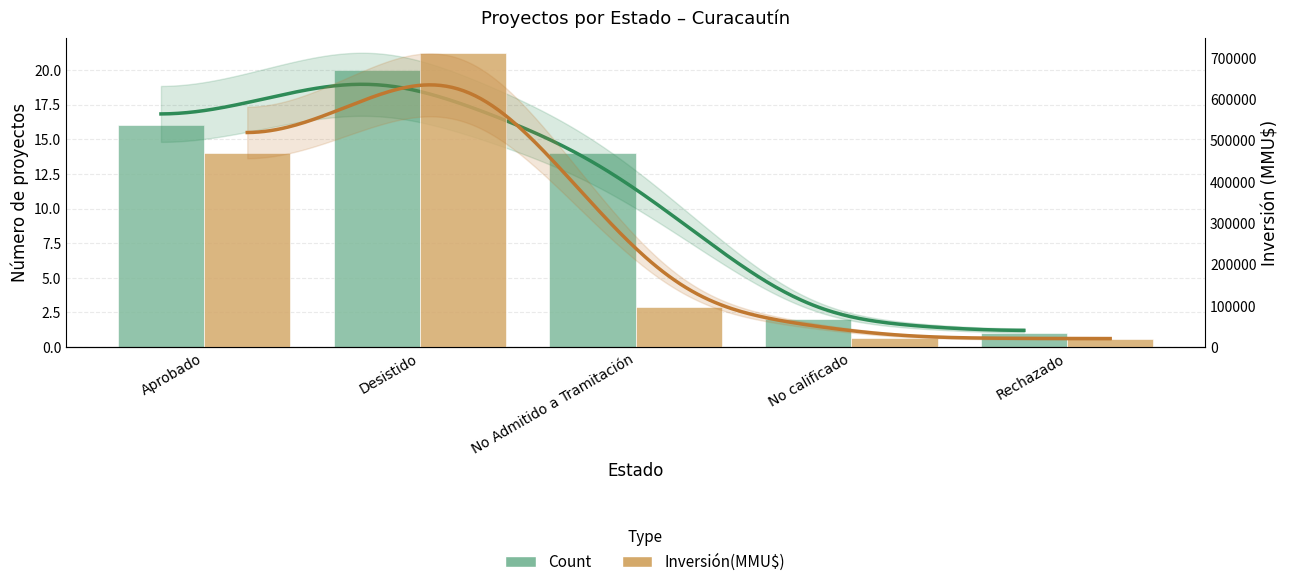

Which label corresponds to the largest value in the chart?

Desistido